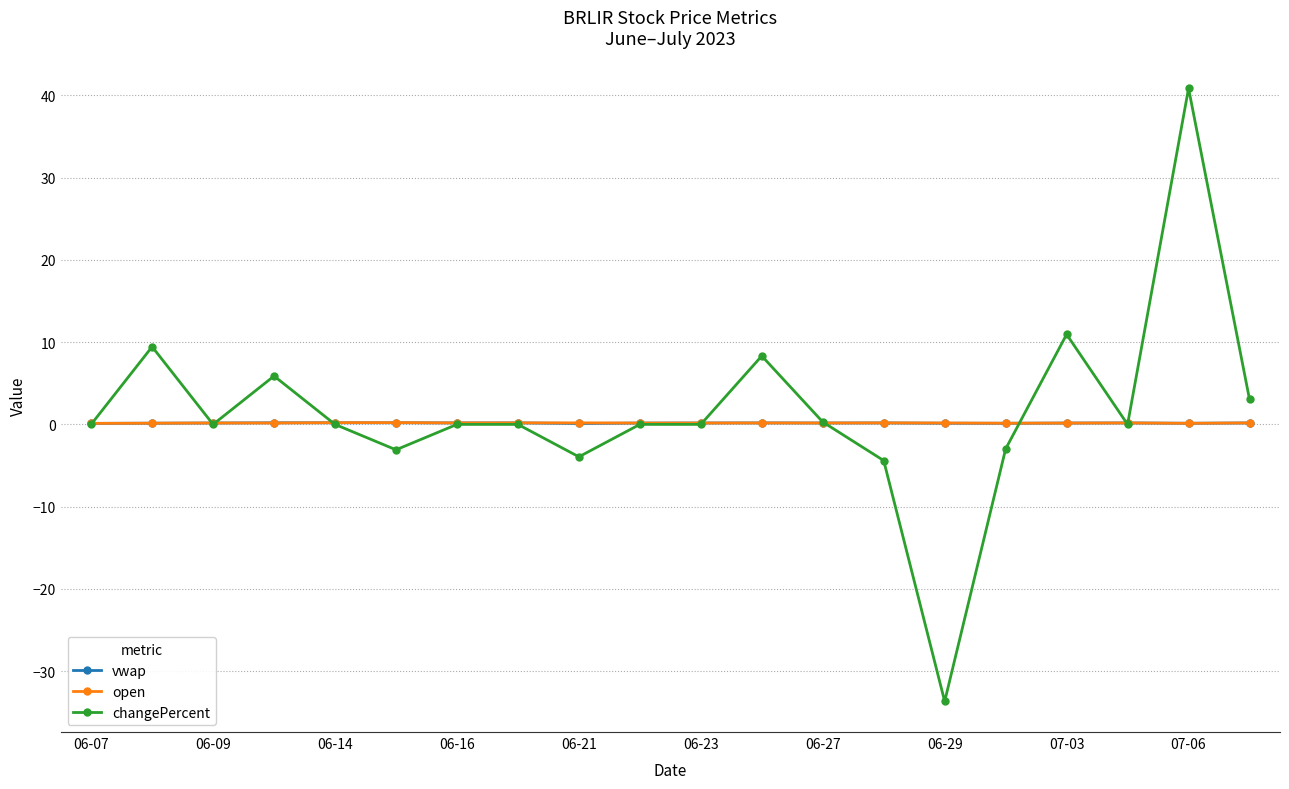

How many categories are shown in the chart?

20